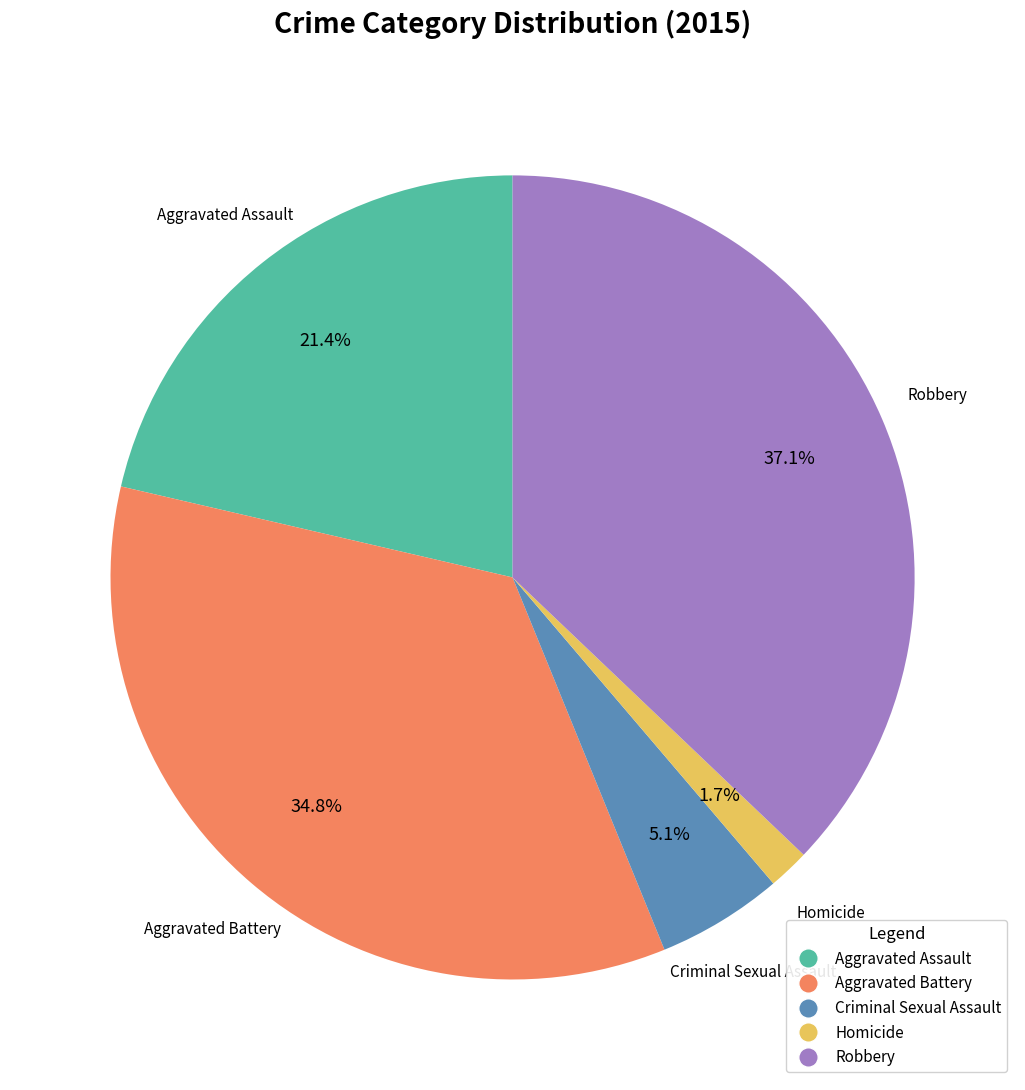

How many slices are in this pie chart?

5